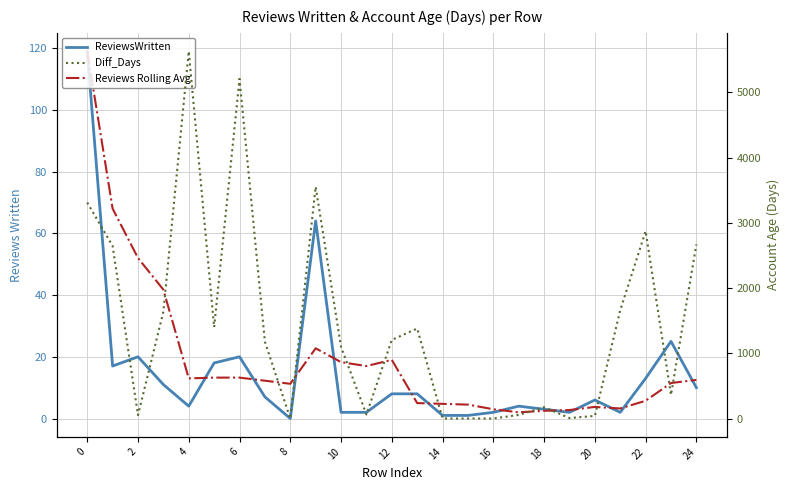

True or false: Reviews Rolling Avg and ReviewsWritten cross at least once.

True